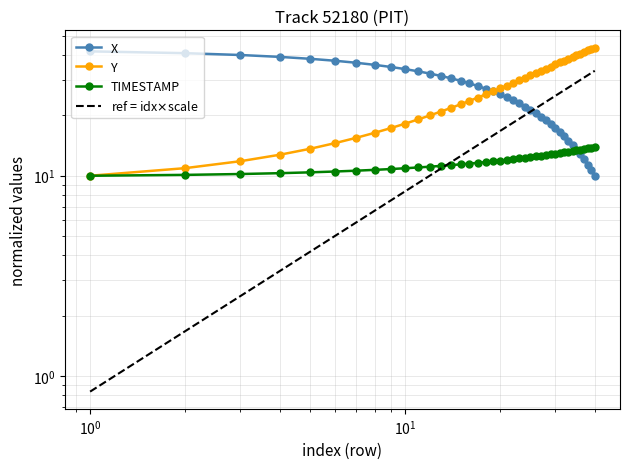

How many lines are shown in the chart?

4